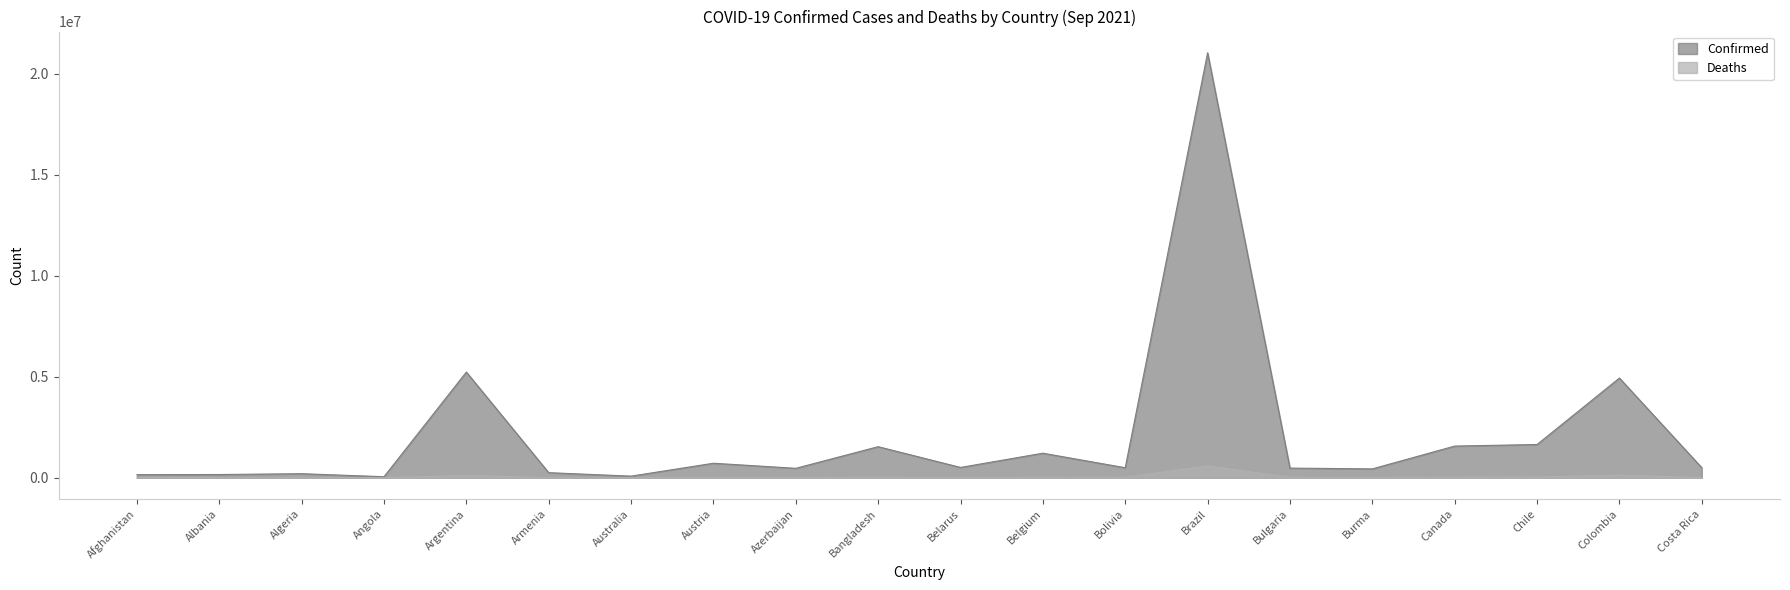

What are all the series names shown in the legend?

Confirmed, Deaths